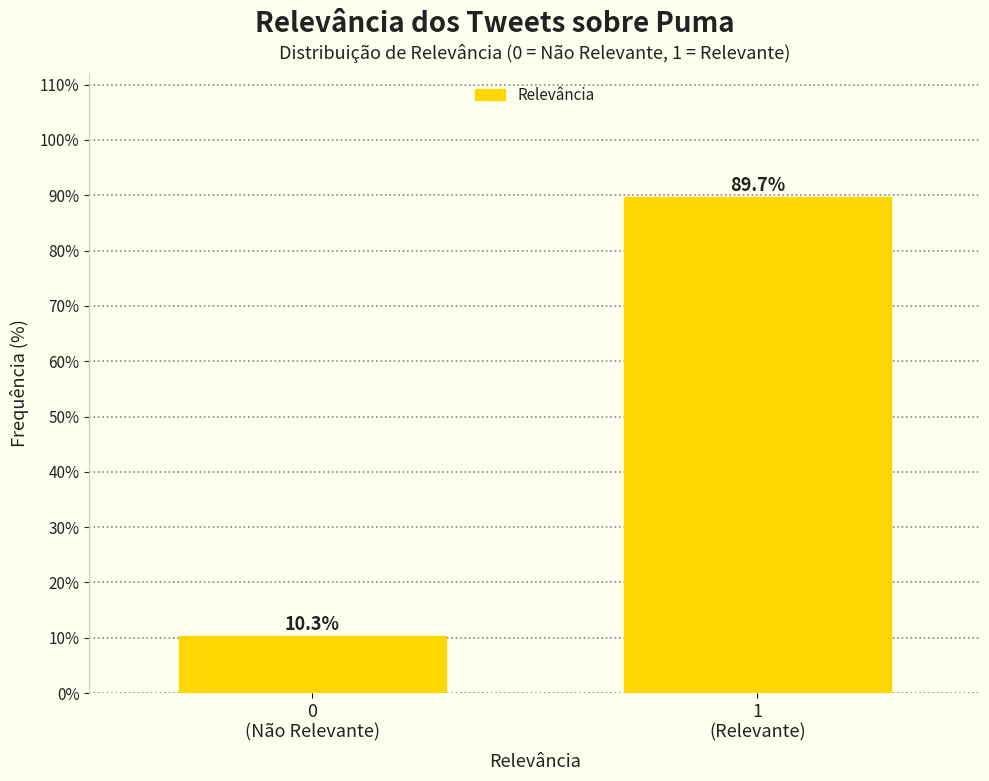

Reading right to left, list all the values displayed in this chart.

89.7	10.3